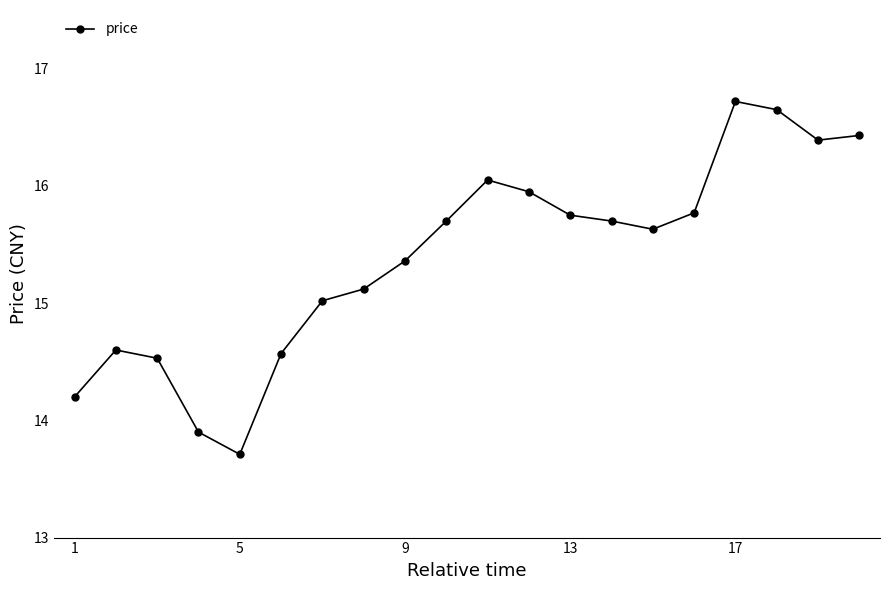

What is the smallest value displayed?

13.7